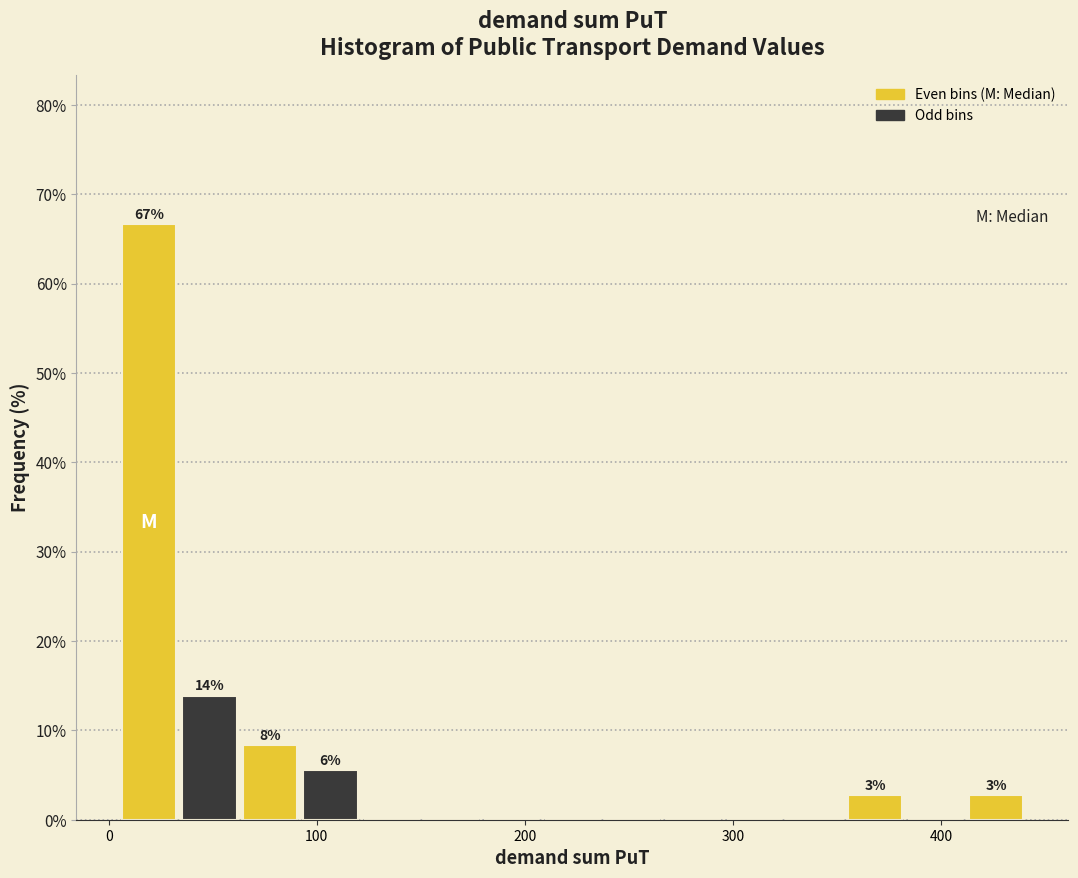

Read against the x-axis, roughly where is the centre of the tallest bar?

20